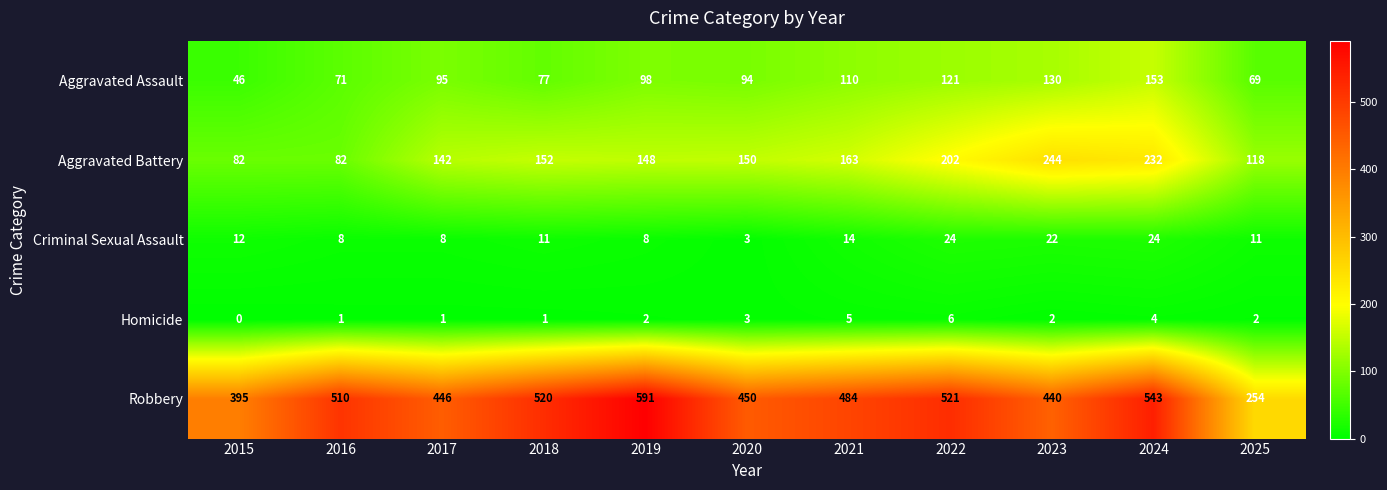

Count the number of data series in this chart.

5